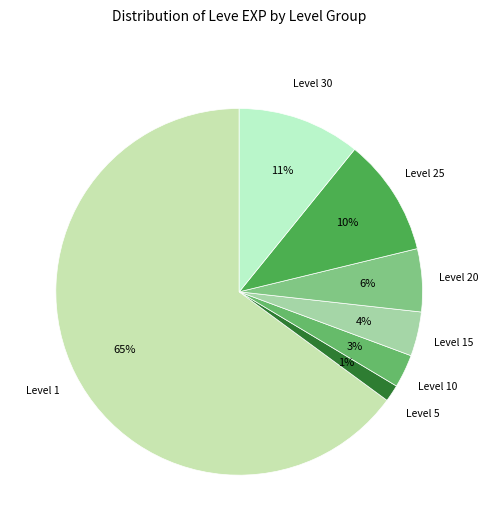

How many segments does this pie chart have?

7